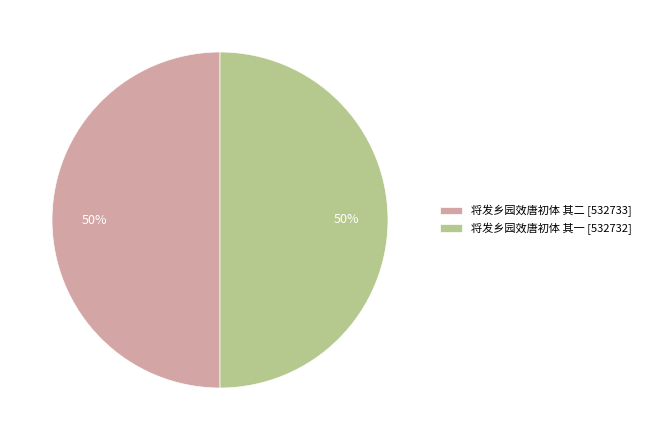

How many segments does this pie chart have?

2